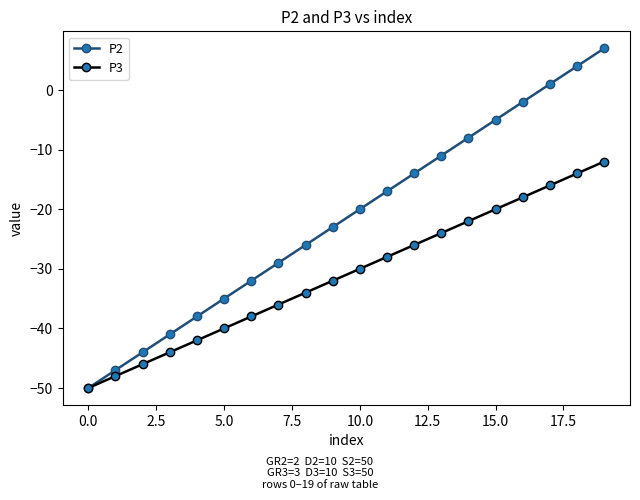

Which series has the largest total across all categories?

P2